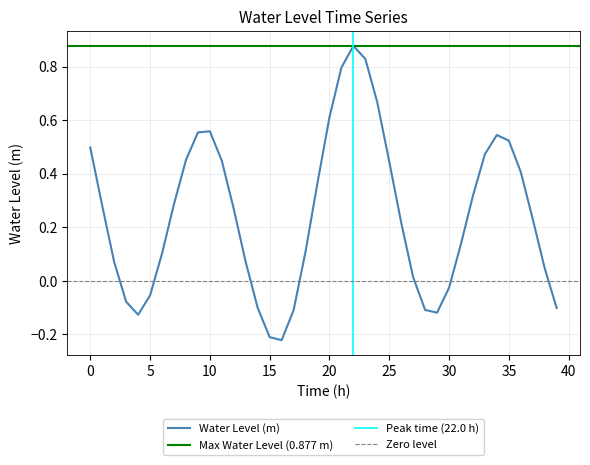

Is it true that the value at 2025-06-26 23:00:00 is -0.0?

False